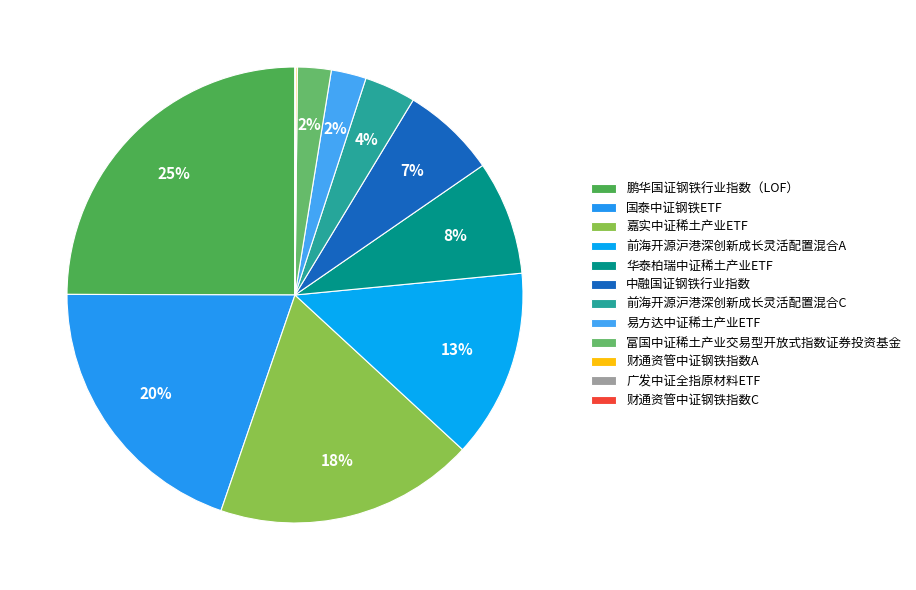

What is the total percentage of 鹏华国证钢铁行业指数（LOF） and 嘉实中证稀土产业ETF?

43.4%